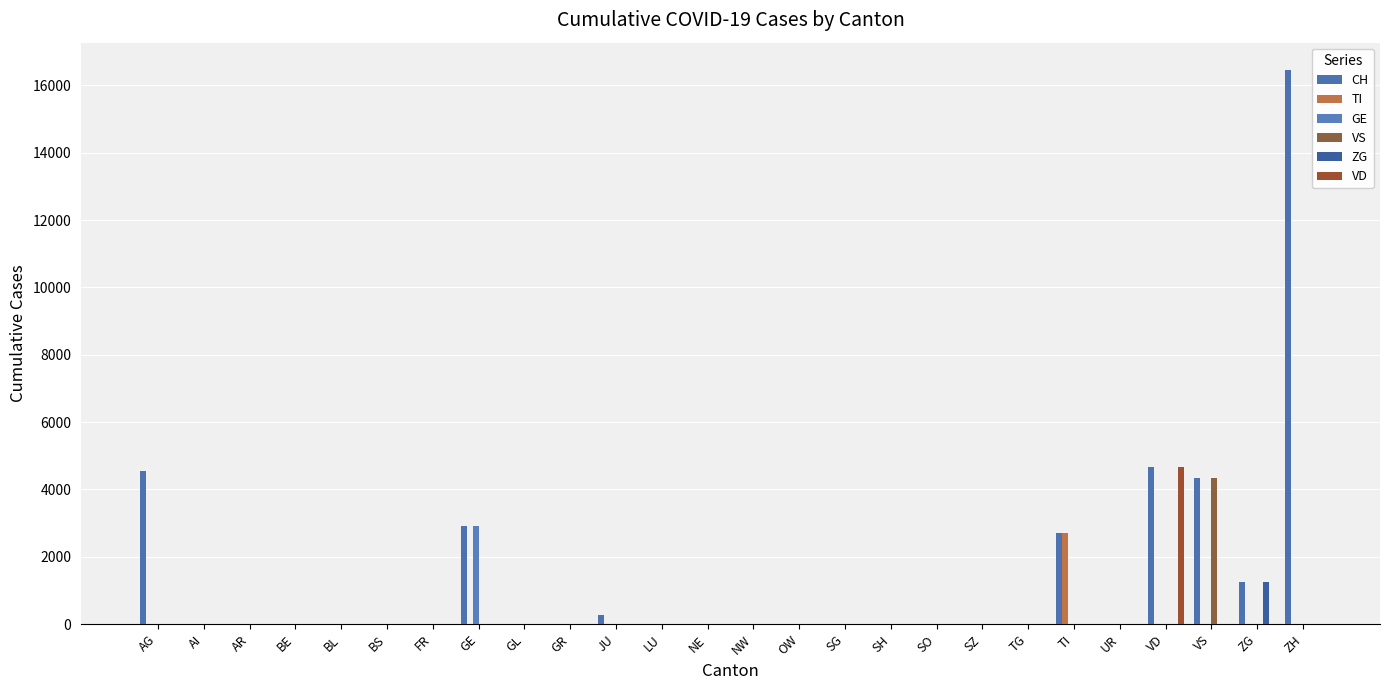

Are the bars grouped side by side (vs. stacked)?

Yes